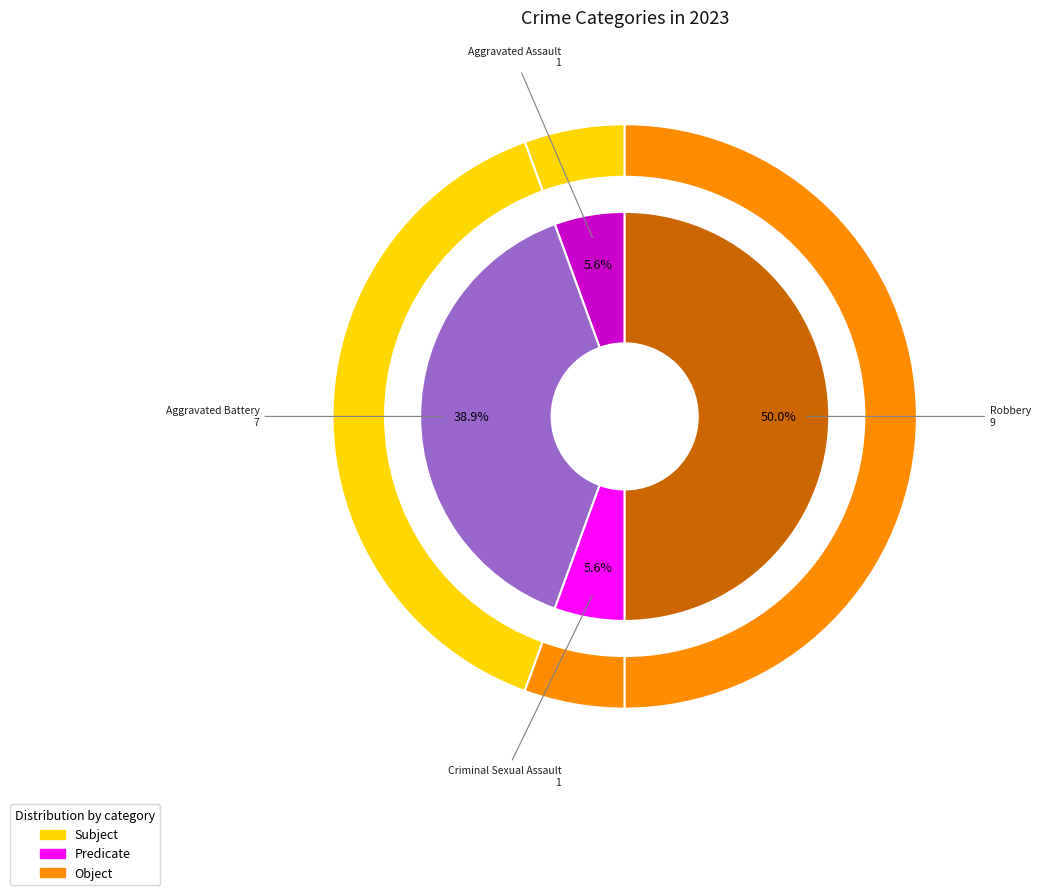

The Robbery slice represents 50% of the pie. True or false?

True